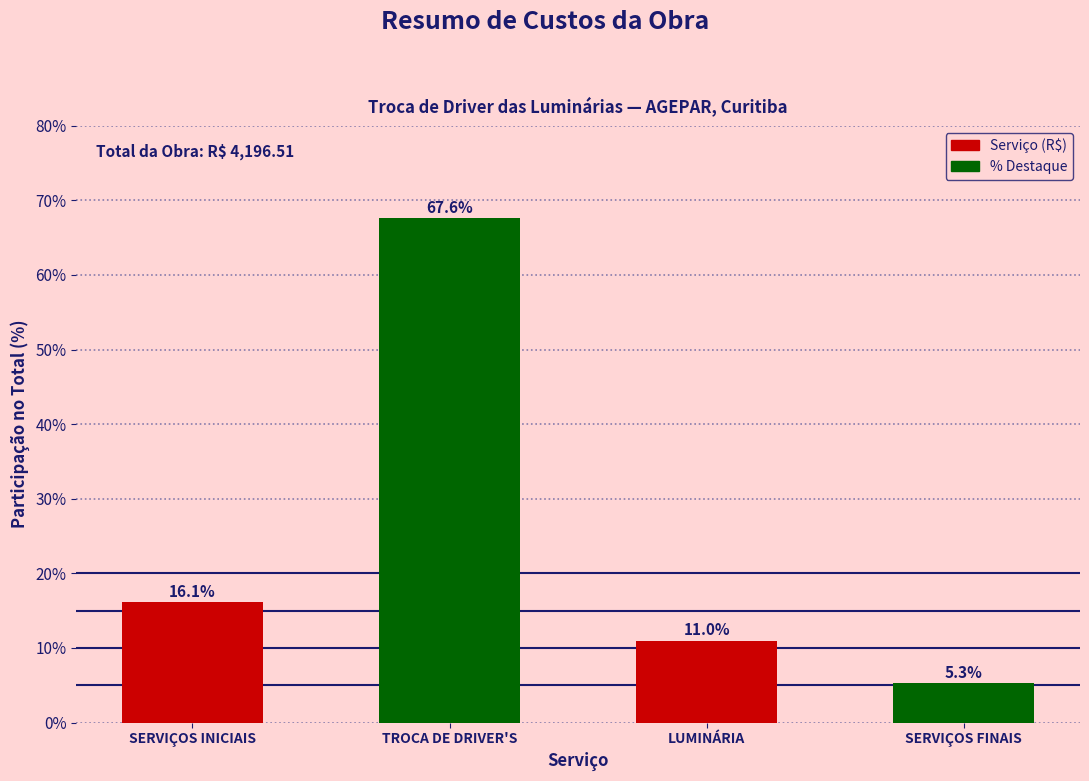

Reading right to left, list all the values displayed in this chart.

5.3	11.0	67.6	16.1